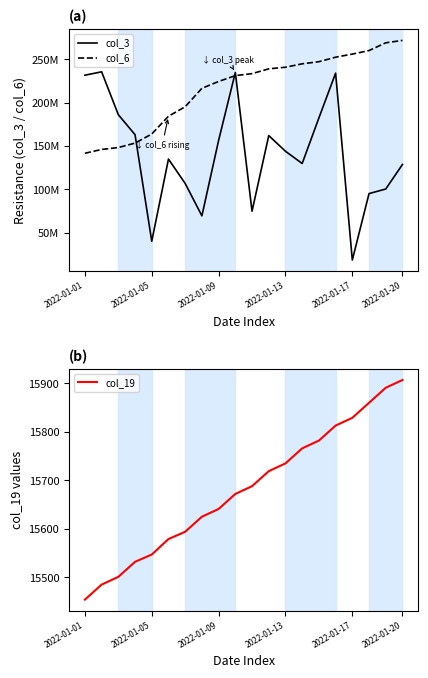

Reading left to right, extract all data points from this chart.

col_3: 231695856	235623640	186146520	163078808	40203688	134958408	106814680	69491840	156533880	234800464	74847360	162046688	143992536	129868328	182393424	234064752	18488448	95154288	100427152	128728712
col_6: 141639719	146069542	148278959	153377563	163874924	184387091	195316739	216592016	224464630	231219607	233514978	239023864	240904282	244837689	247276859	252471488	256049121	260136671	269080262	271845414
col_19: 15454	15485	15501	15532	15547	15579	15594	15625	15641	15672	15688	15719	15735	15766	15782	15813	15829	15860	15891	15907